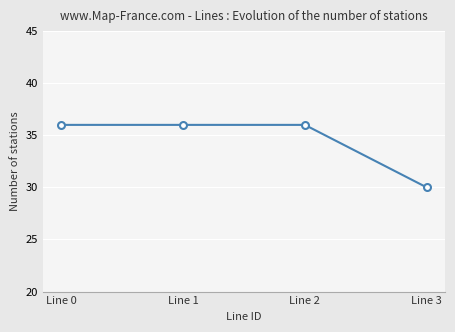

What is the smallest value displayed?

30